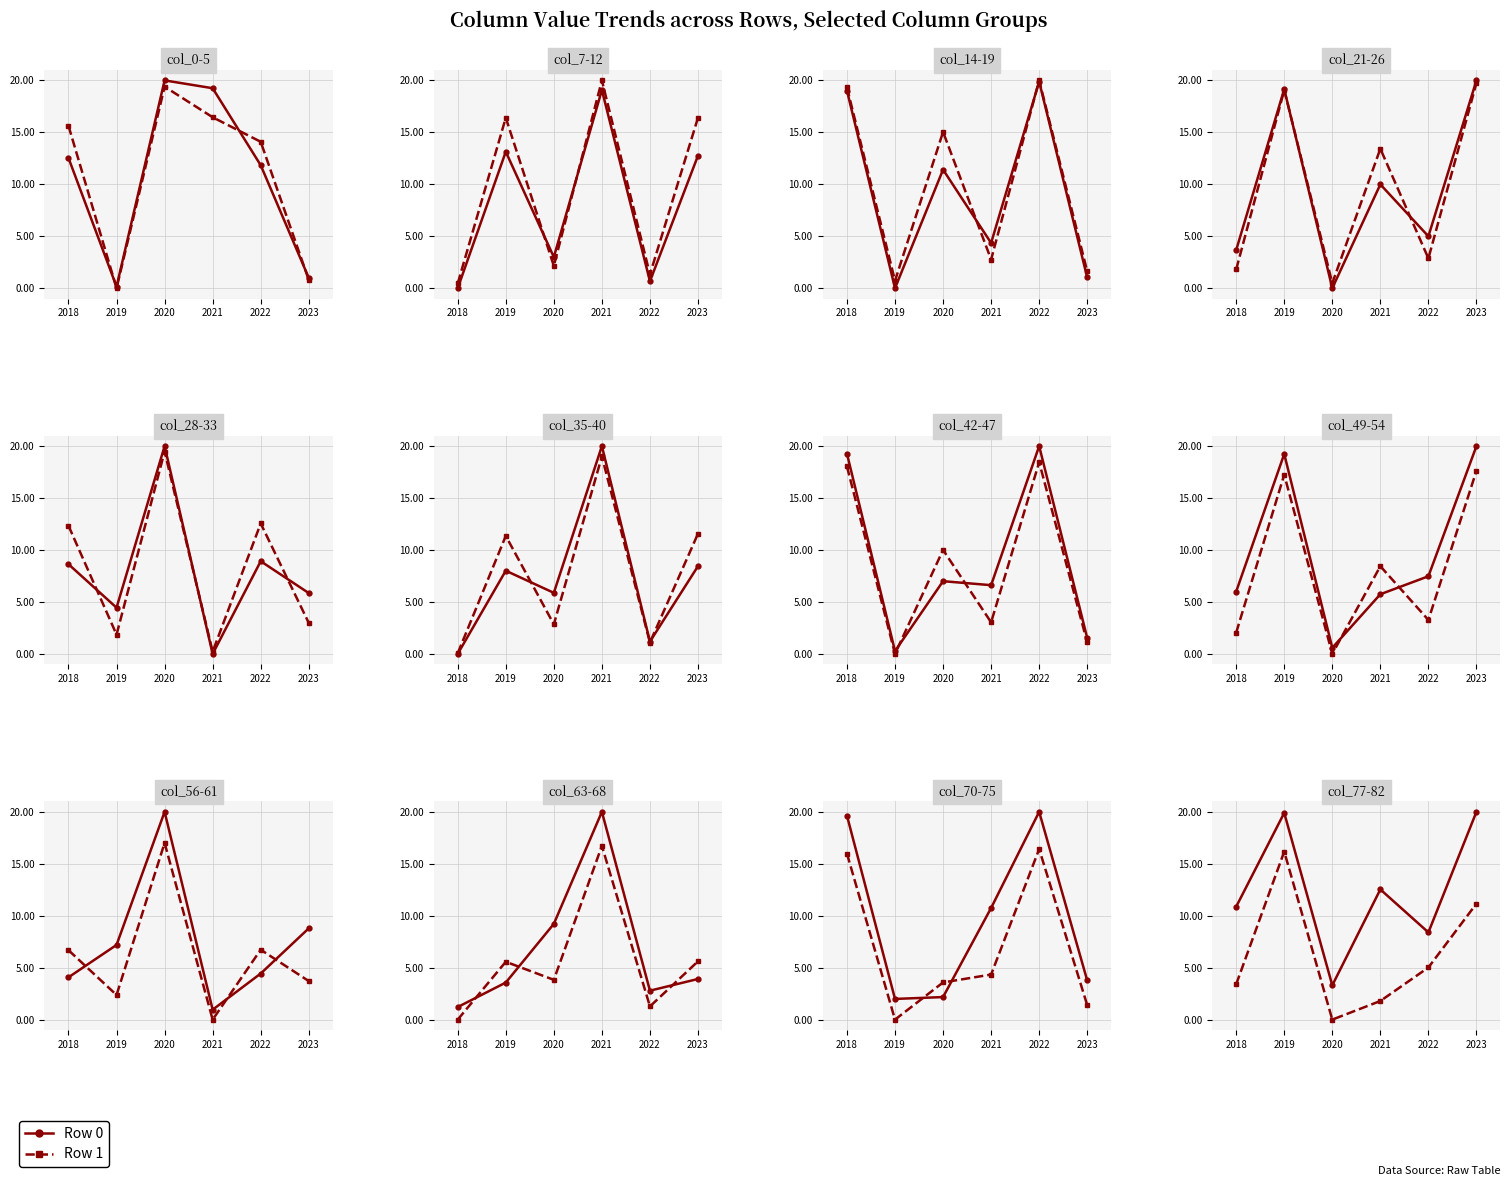

True or false: Row 0 and Row 1 intersect in this chart.

False